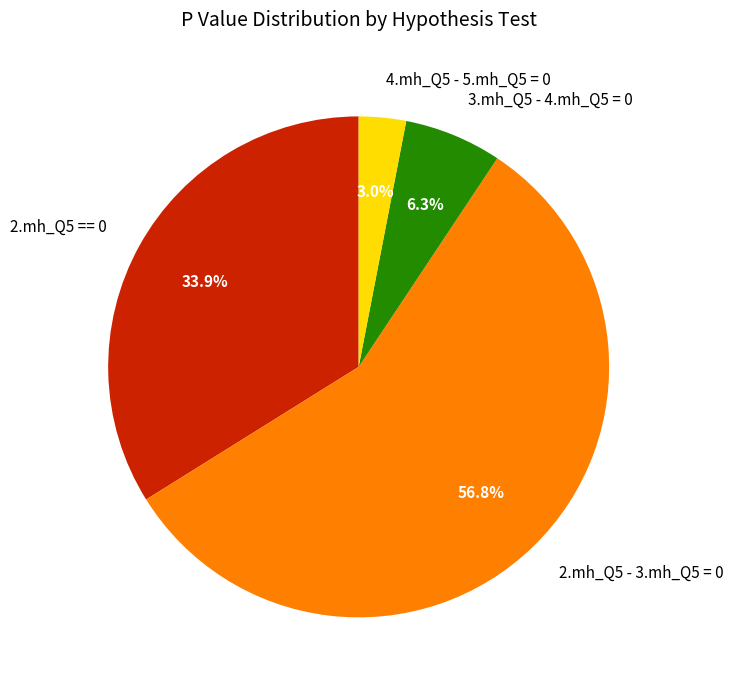

Is 2.mh_Q5 == 0 the majority of the pie?

No